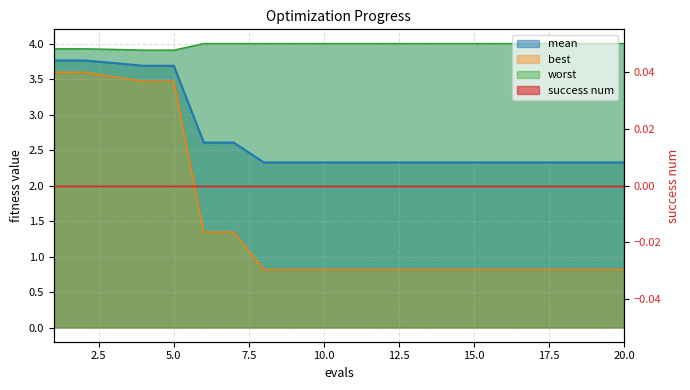

What is the value of the mean point at the 2nd from the left?

3.8